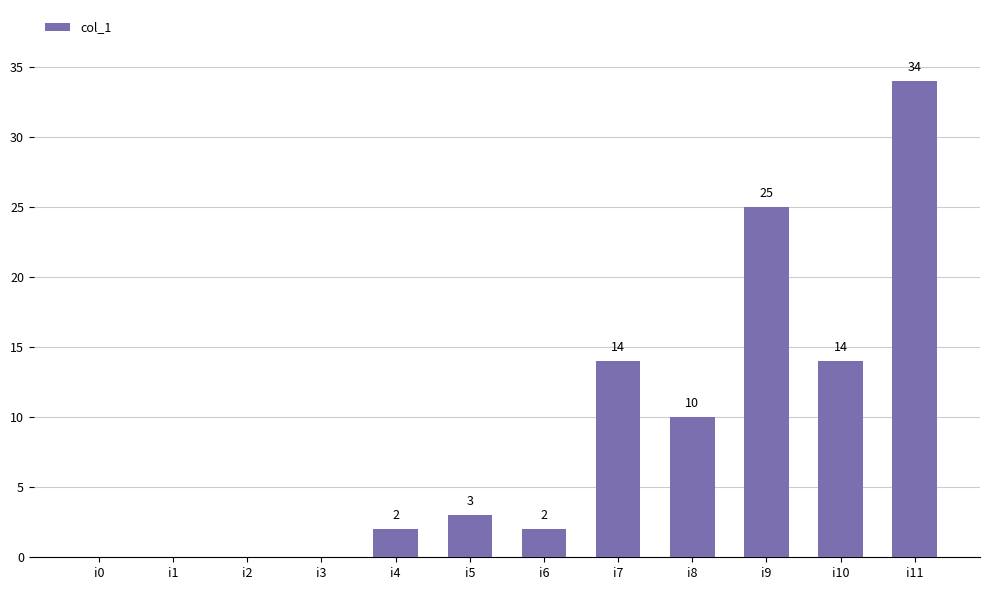

What is the maximum value shown in the chart?

34